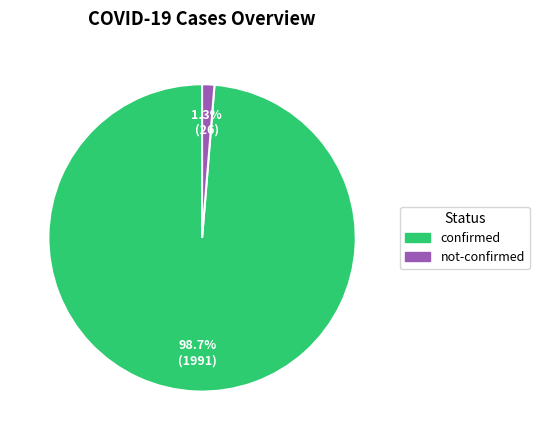

Between confirmed and not-confirmed, which is larger?

confirmed